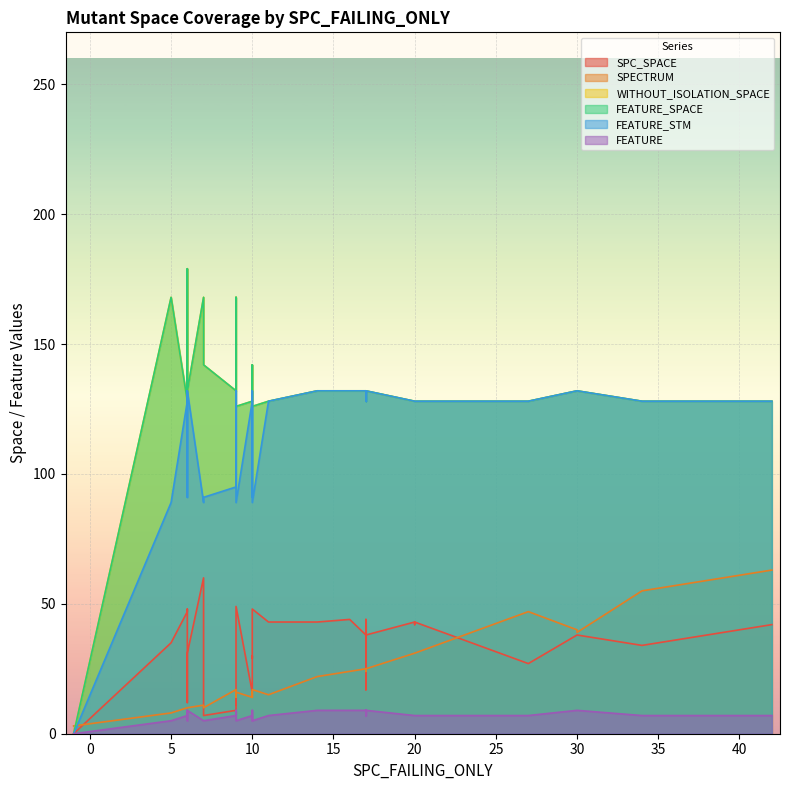

True or false: FEATURE_STM has a value of 218 at 5.

False